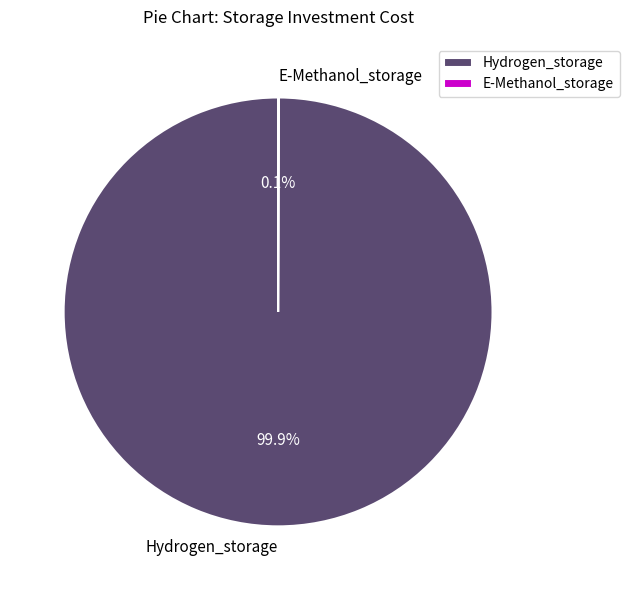

How much of the chart is everything except Hydrogen_storage?

0.1%